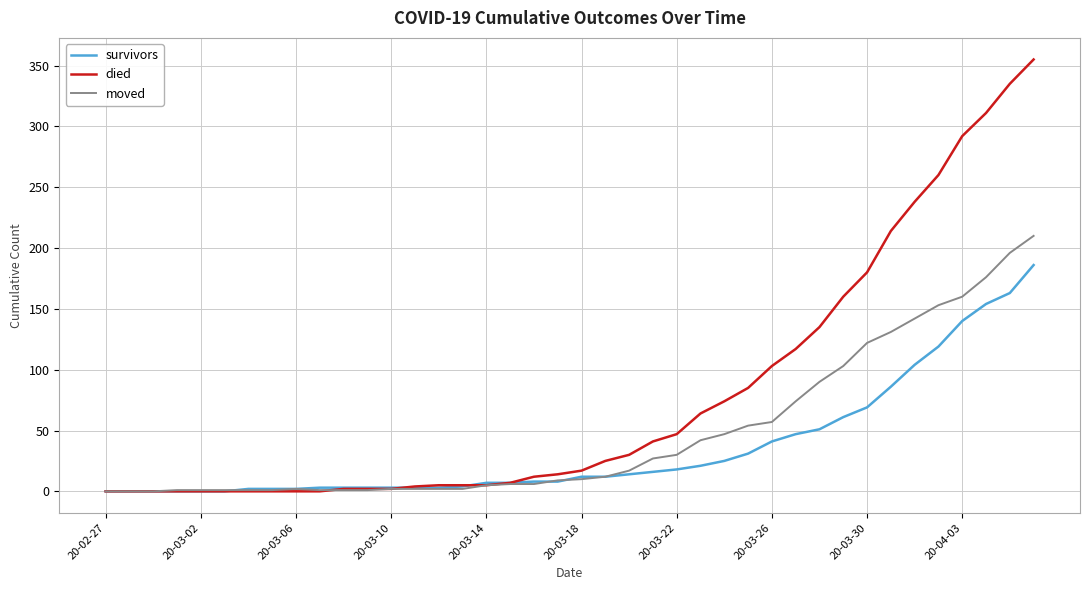

Which series has the largest total across all categories?

died